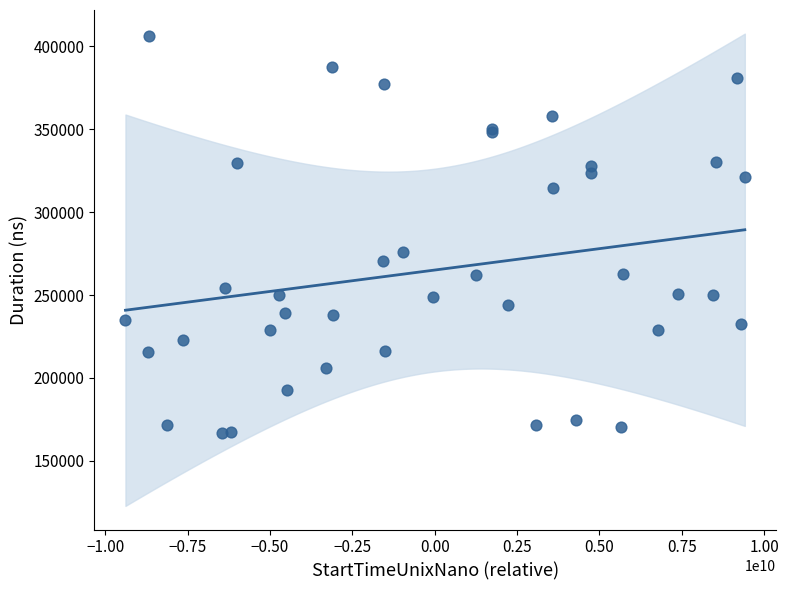

What Y value in the scatter plot is closest to 286510?

275868